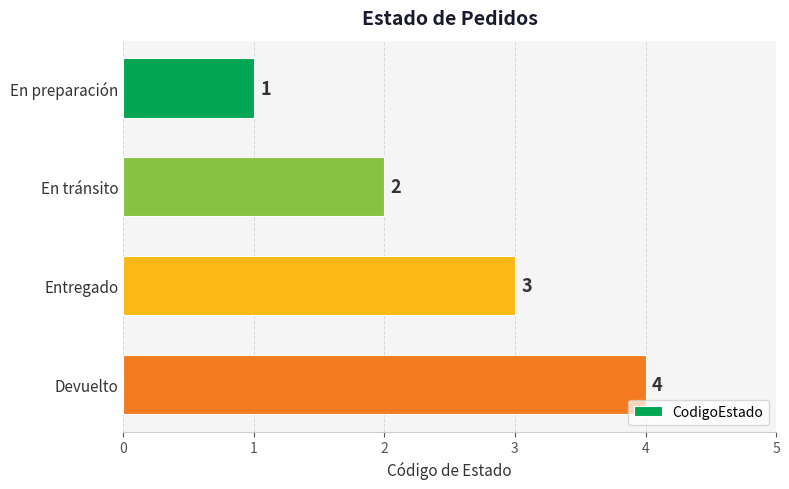

True or false: the data shows 4 at Devuelto.

True